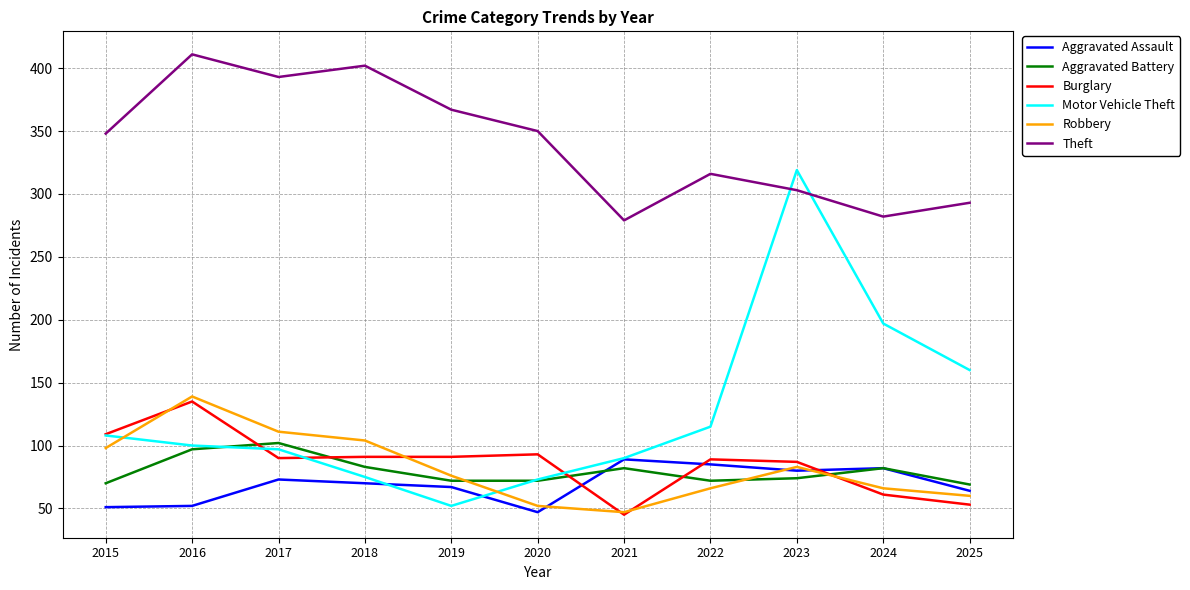

What is the difference between the second highest and minimum values in the Robbery series?

64